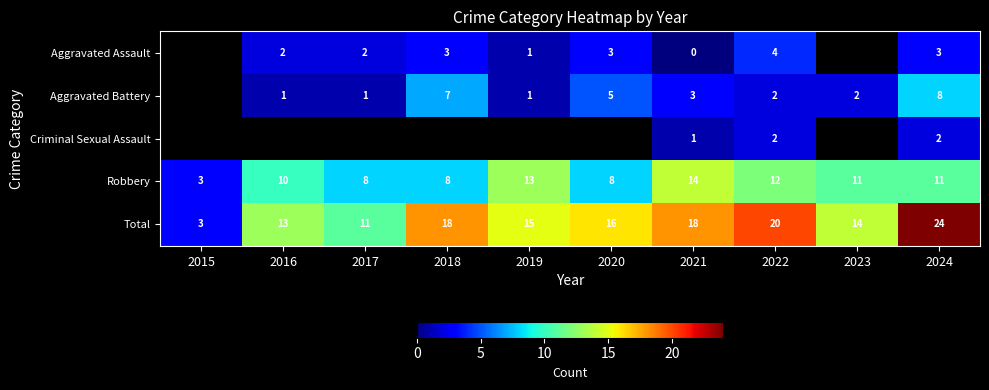

Read the Total value at 2021, to the nearest 10.

20